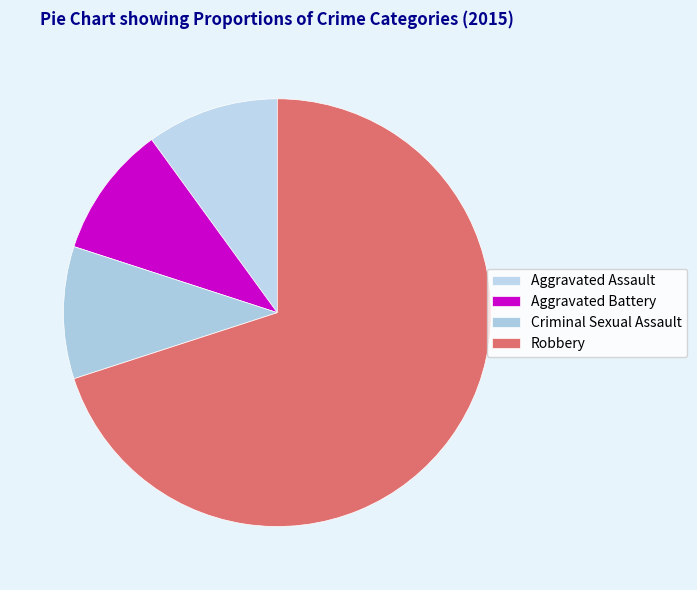

Which category has the biggest portion of the pie?

Robbery